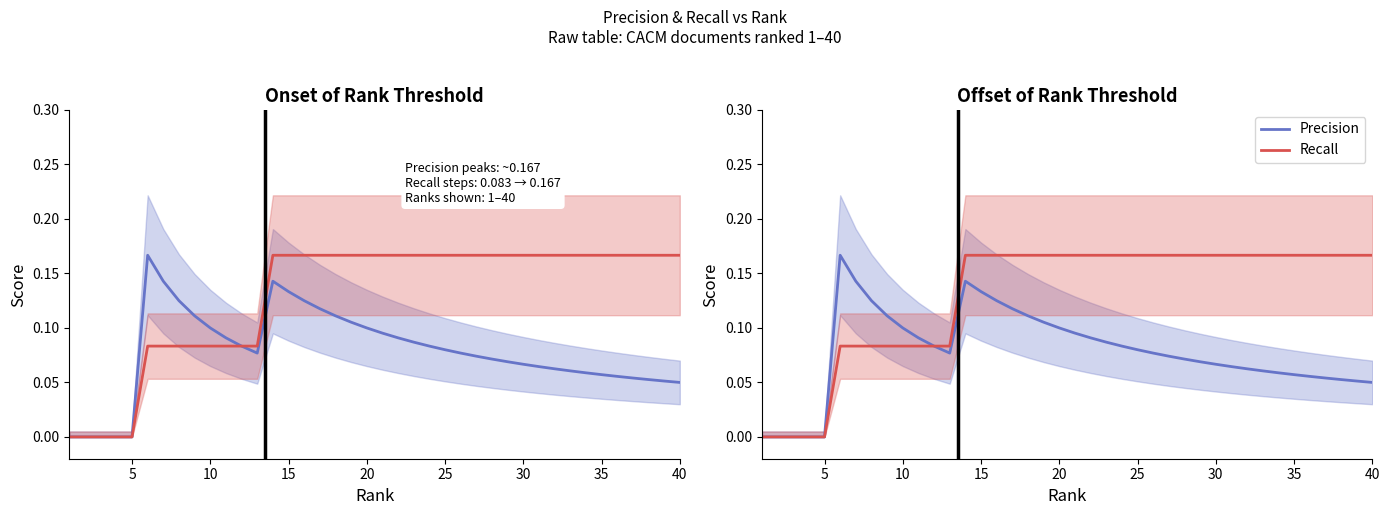

True or false: Precision and Recall intersect in this chart.

False